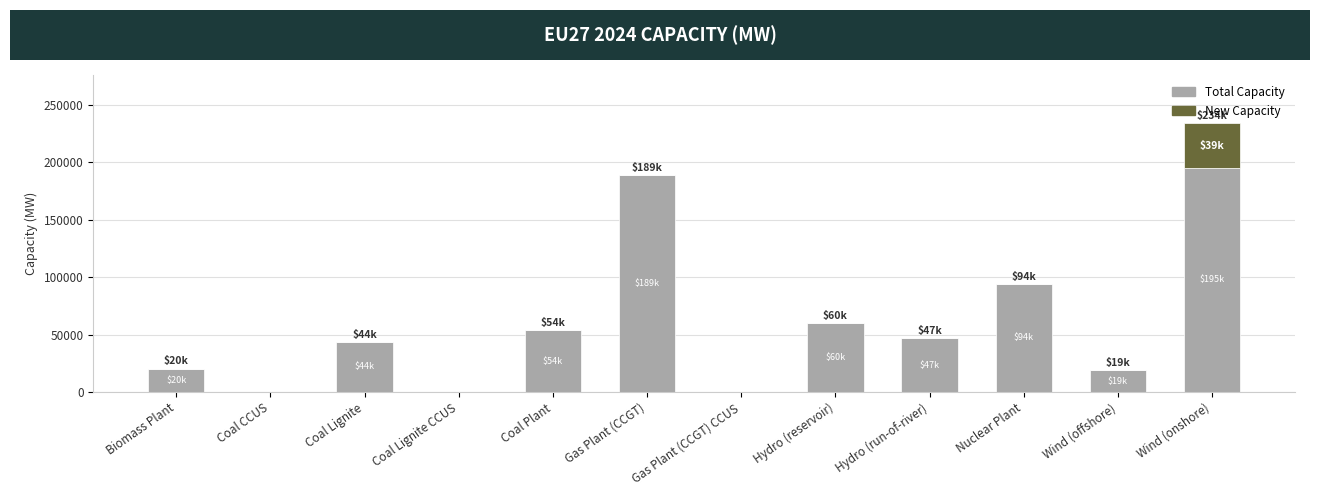

The Total Capacity series shows 59840 at Hydro (reservoir). True or false?

True